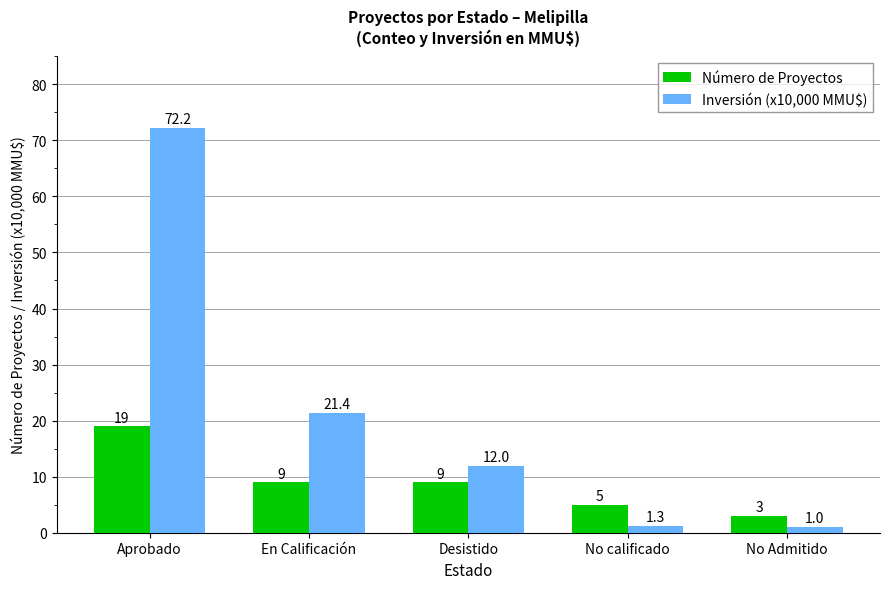

What is the minimum value shown in the chart?

1.0